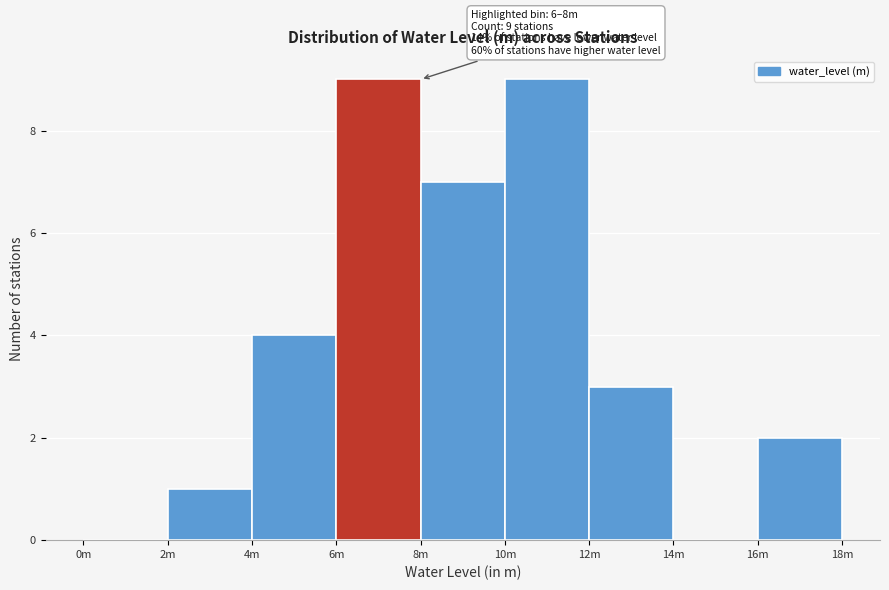

Reading right to left, what are all the values shown in this chart?

16m=2	14m=0	12m=3	10m=9	8m=7	6m=9	4m=4	2m=1	0m=0